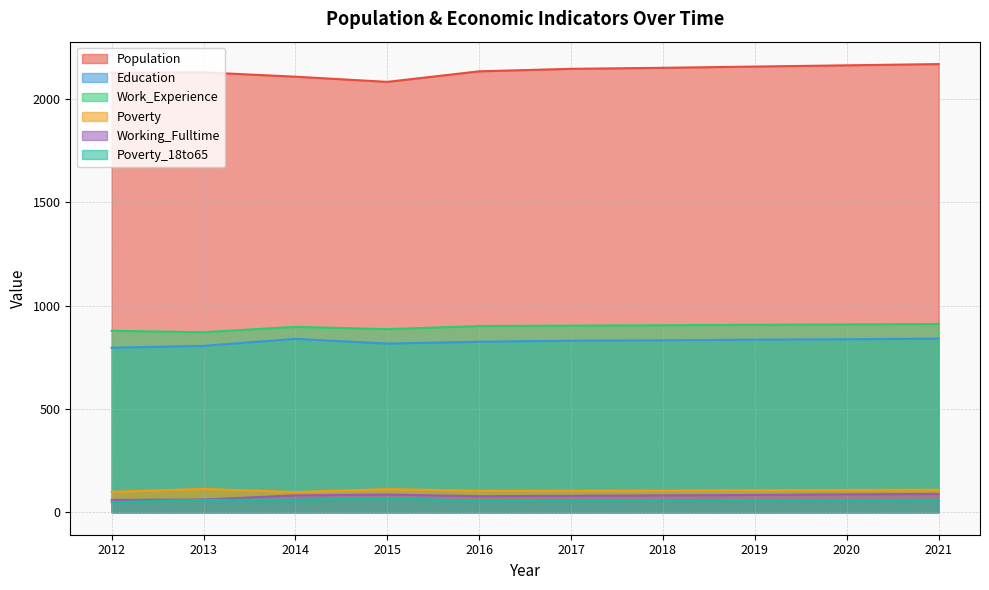

What is the value of the Education point at the 9th from the left?

837